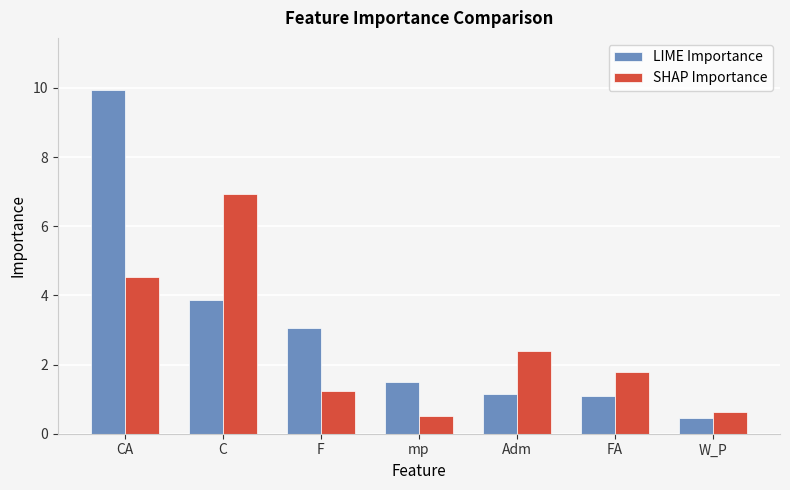

What is the sum of the SHAP Importance values at W_P and F?

1.9